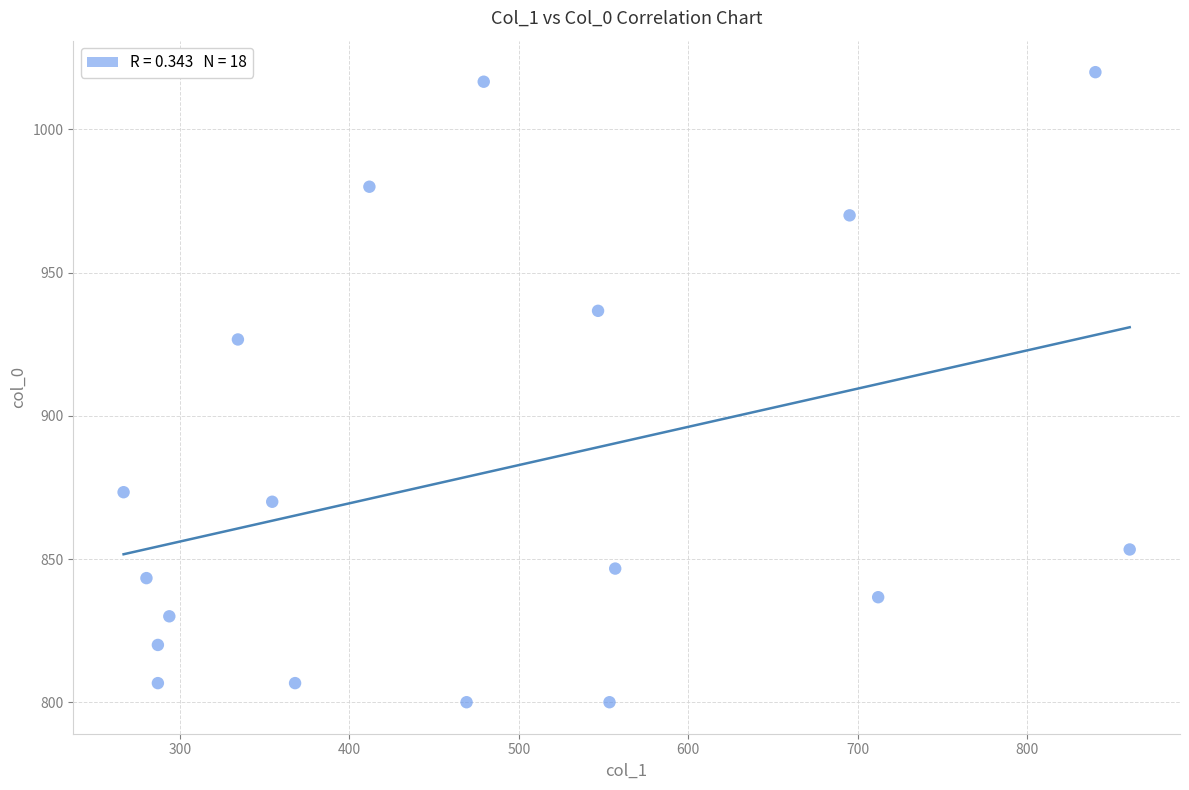

What is the range of X values (max minus min)?

594.0